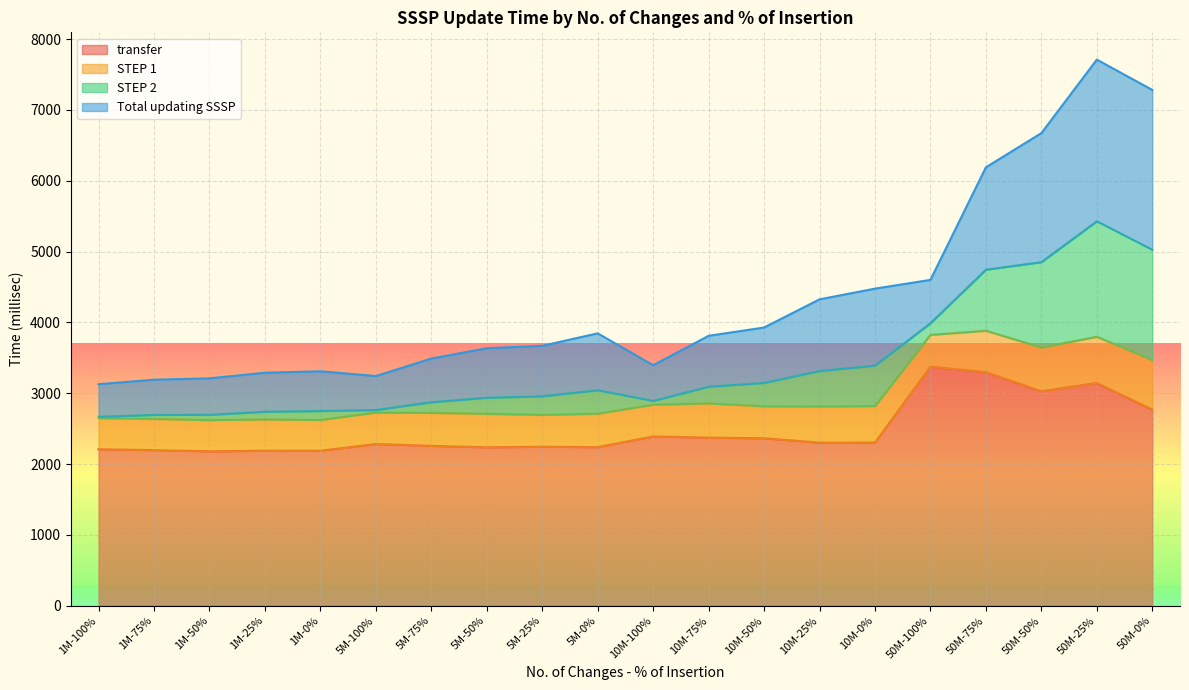

Which series has the widest spread of values?

Total updating SSSP